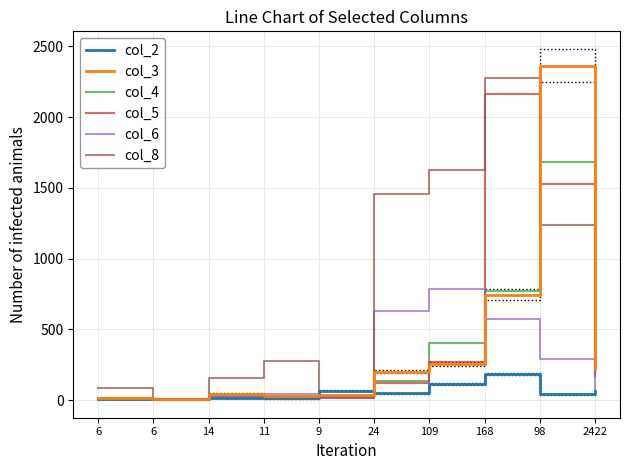

At which label is col_4 closest to 844?

168